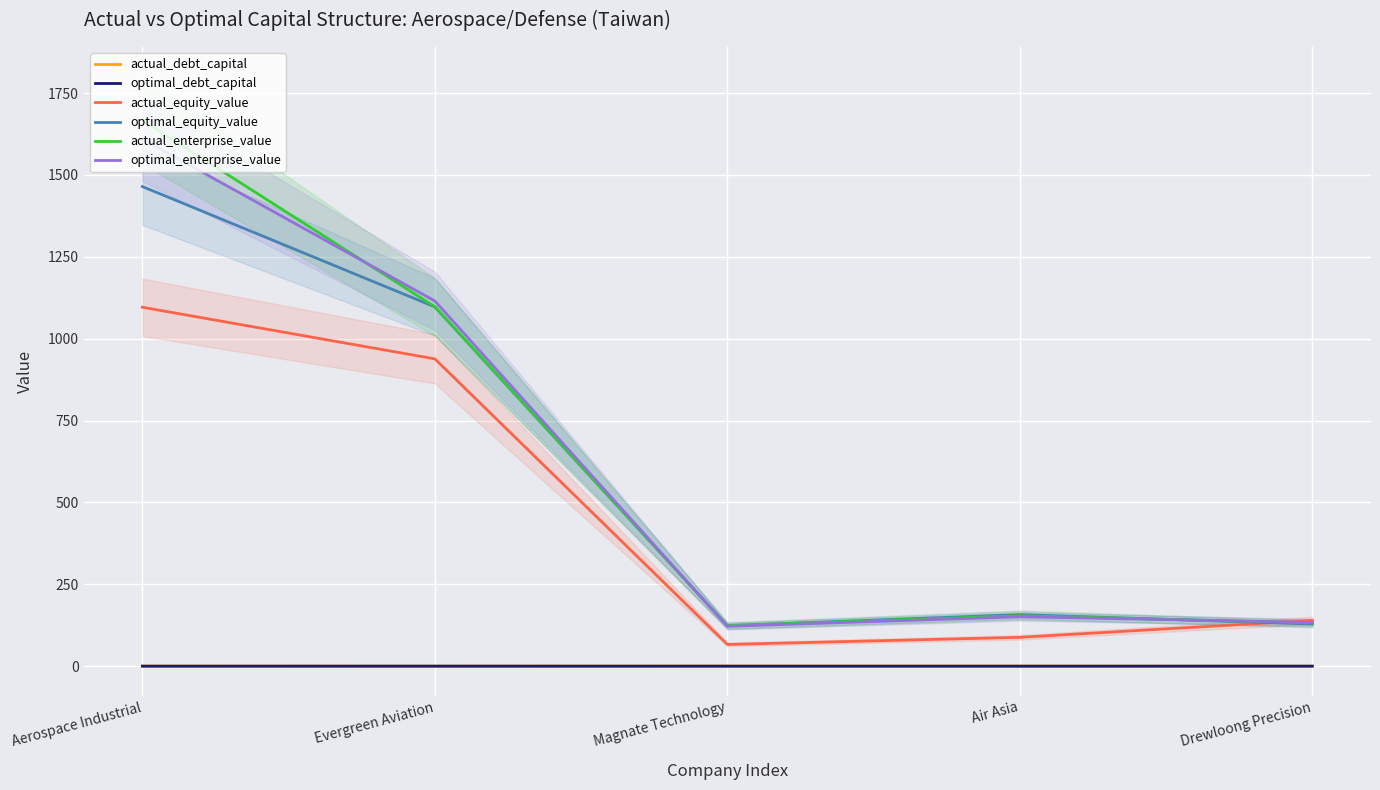

Which has a higher value, Drewloong Precision or Magnate Technology?

Magnate Technology